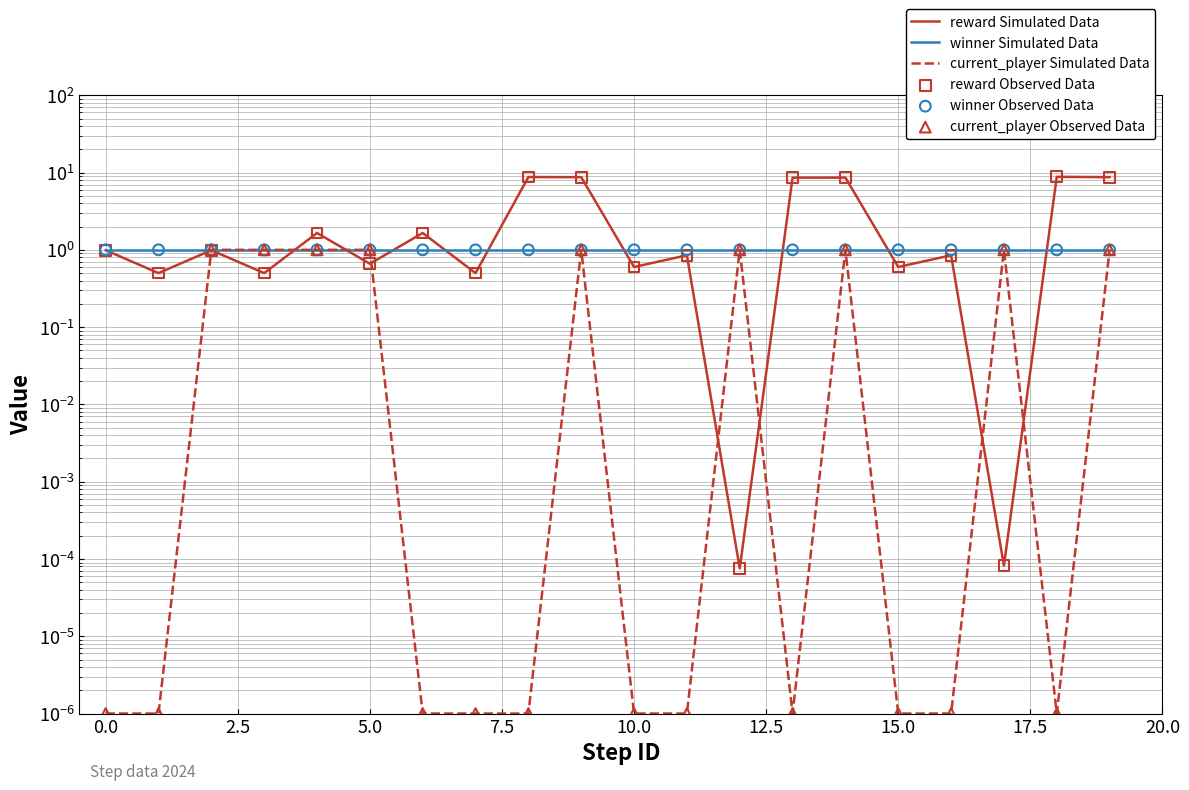

Which series contains the lowest Y value?

current_player Simulated Data